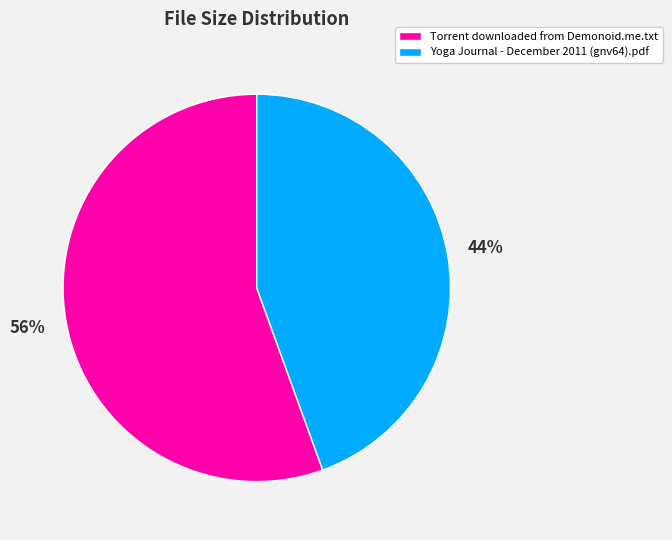

Is there a majority slice in this chart?

Yes